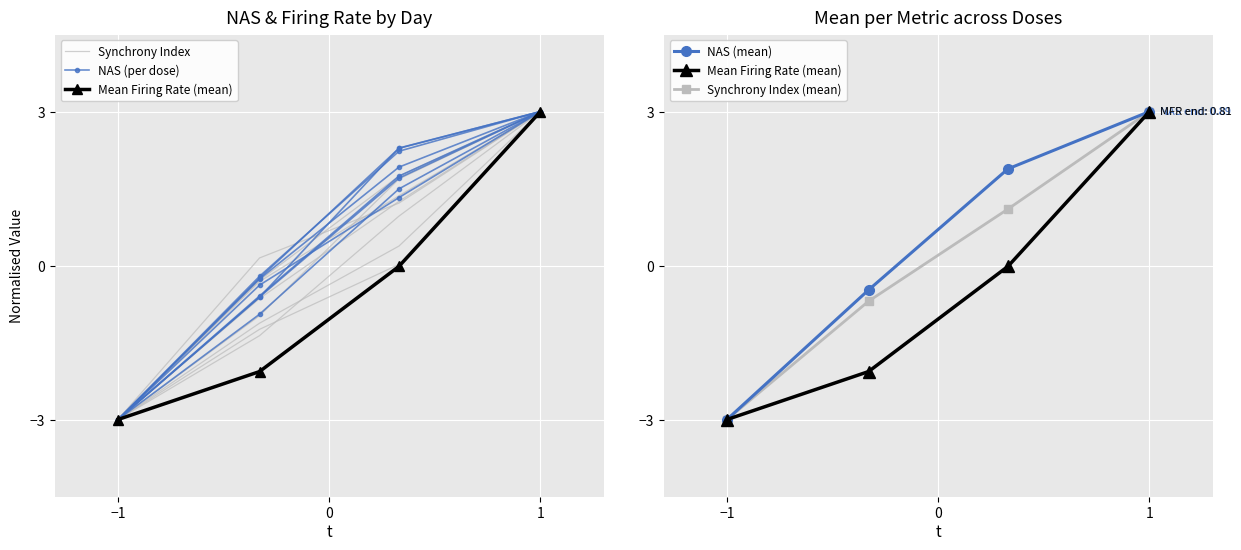

What is the sum of the Synchrony Index (mean) values at −1 and 0?

-3.7